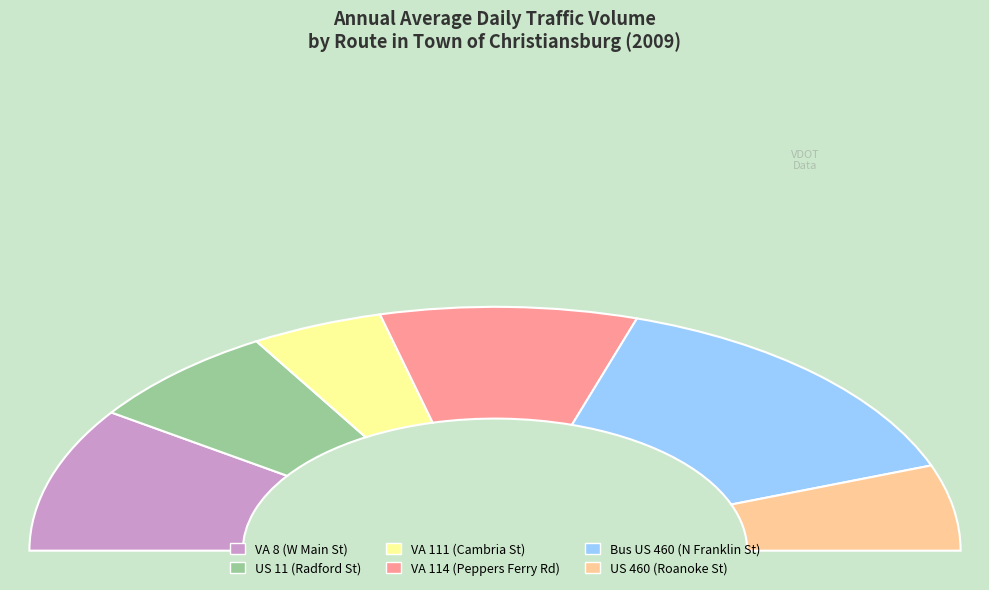

Combined, do US 11 (Radford St) and VA 111 (Cambria St) account for over 50%?

No